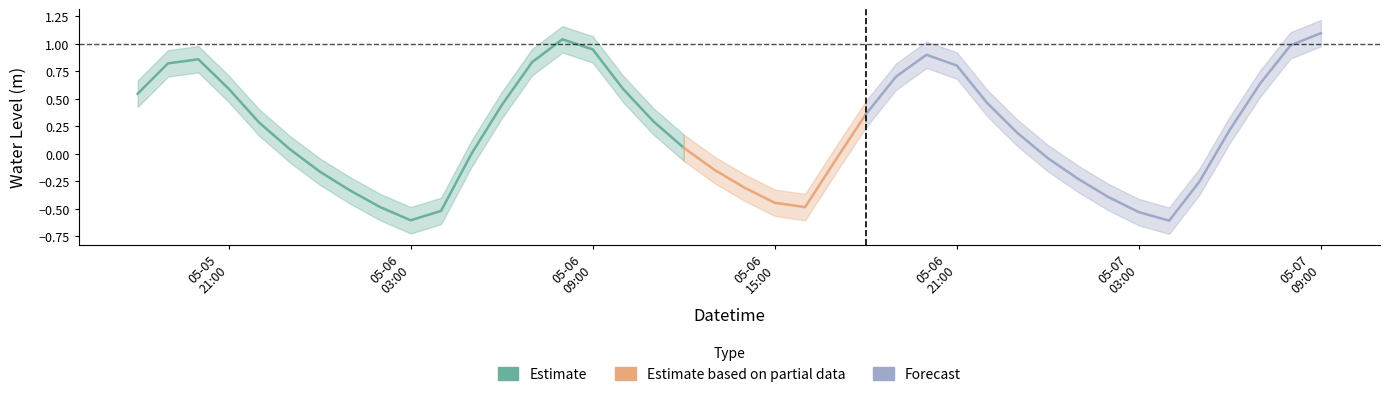

At which label is the value closest to 0?

2023-05-06 05:00:00